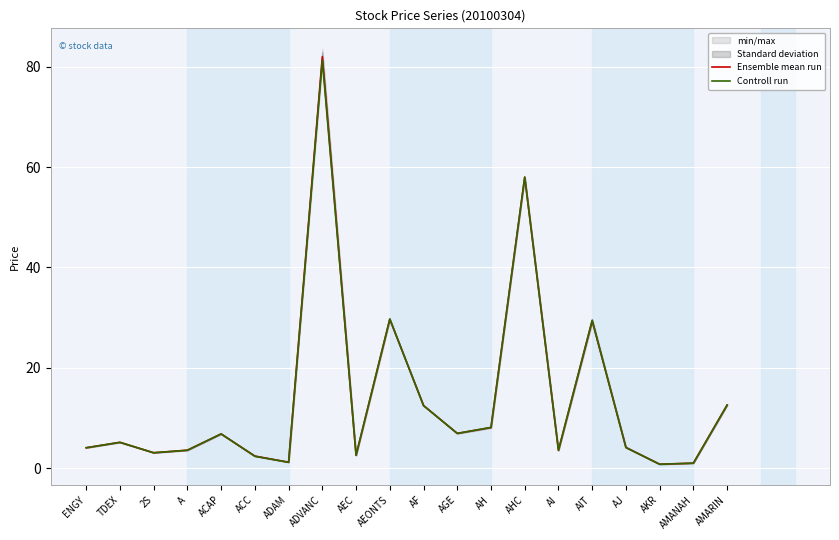

The value of Controll run at AI is 3.6. True or false?

True